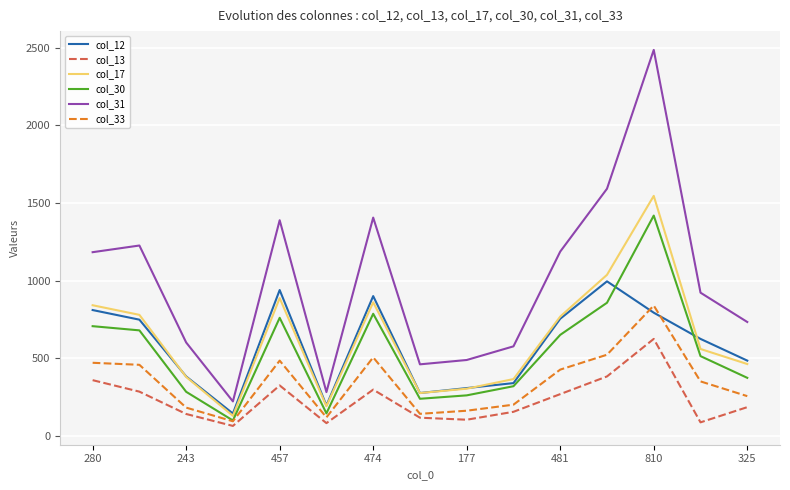

Which series has the widest spread of values?

col_31